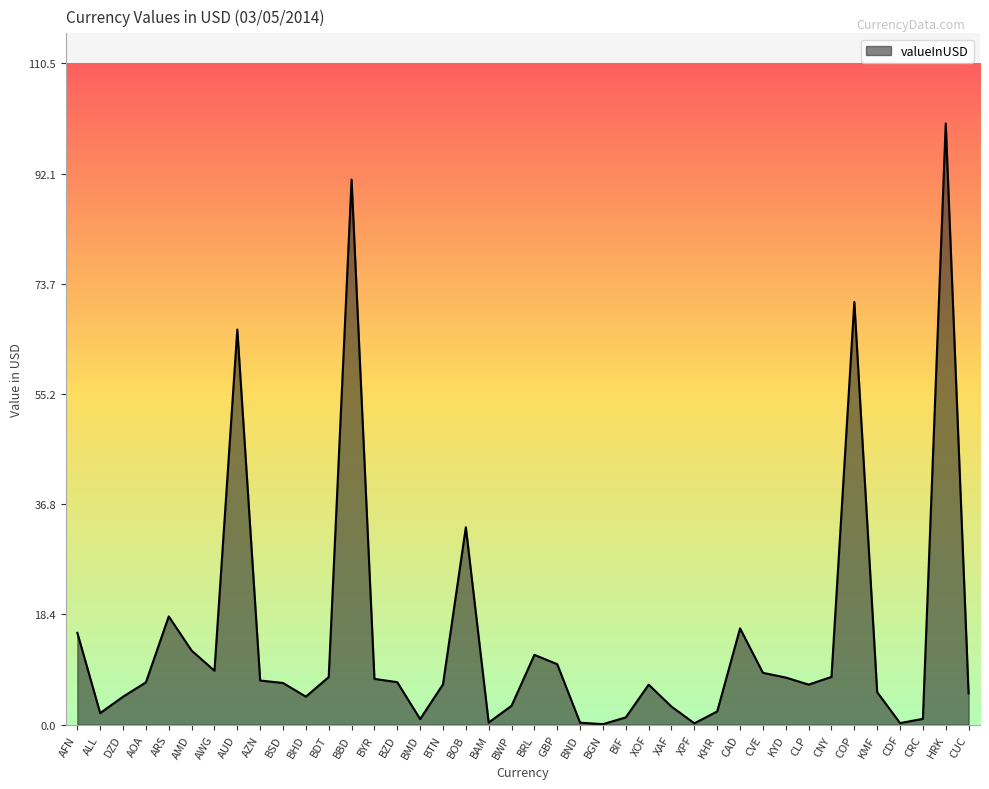

What is the difference between the maximum and minimum values?

100.4